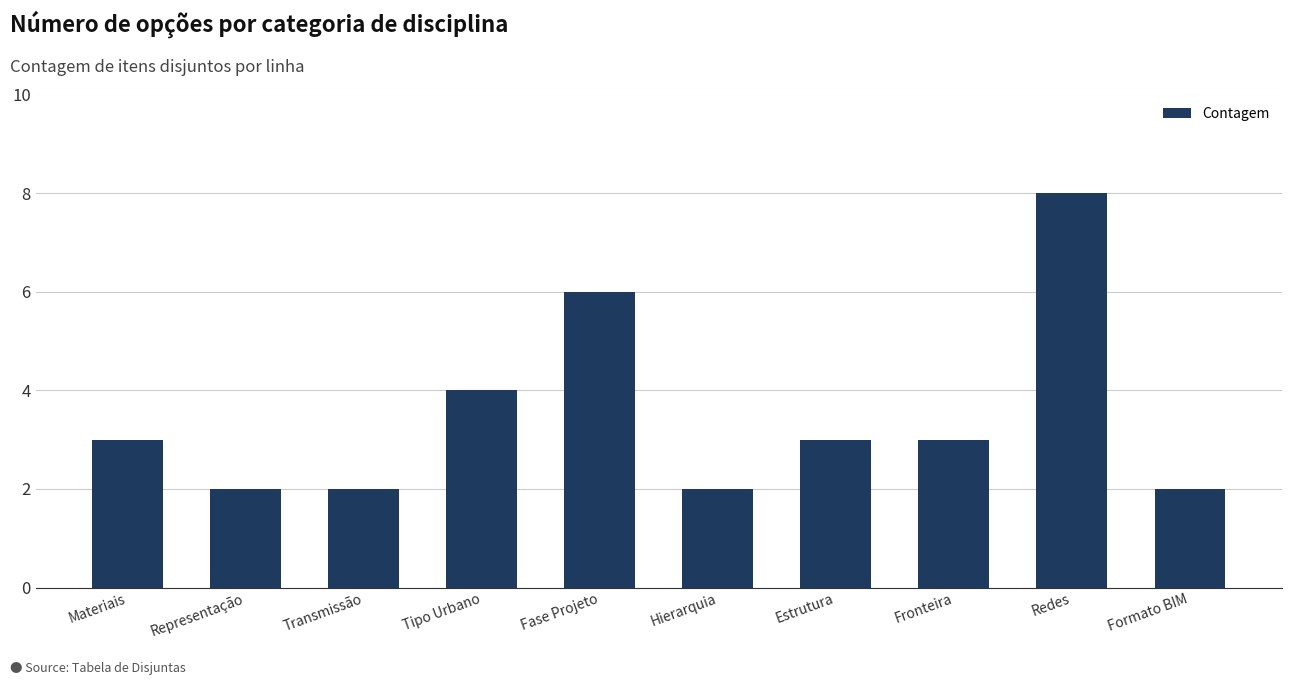

What is the ratio of the value at Estrutura to the value at Transmissão?

1.5